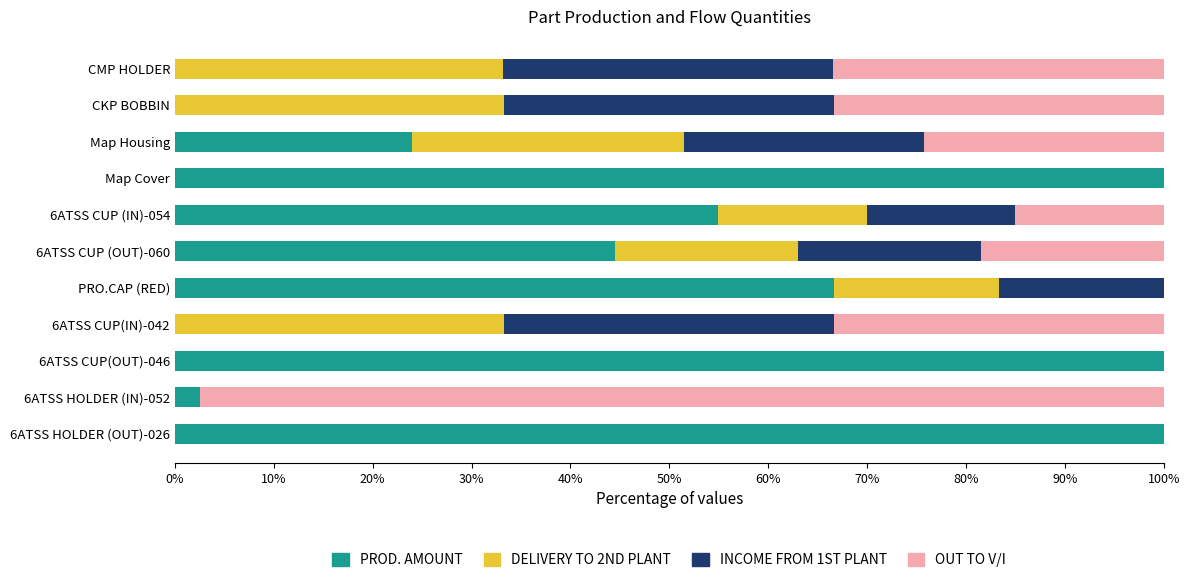

The PROD. AMOUNT series shows 2.5 at 6ATSS HOLDER (IN)-052. True or false?

True